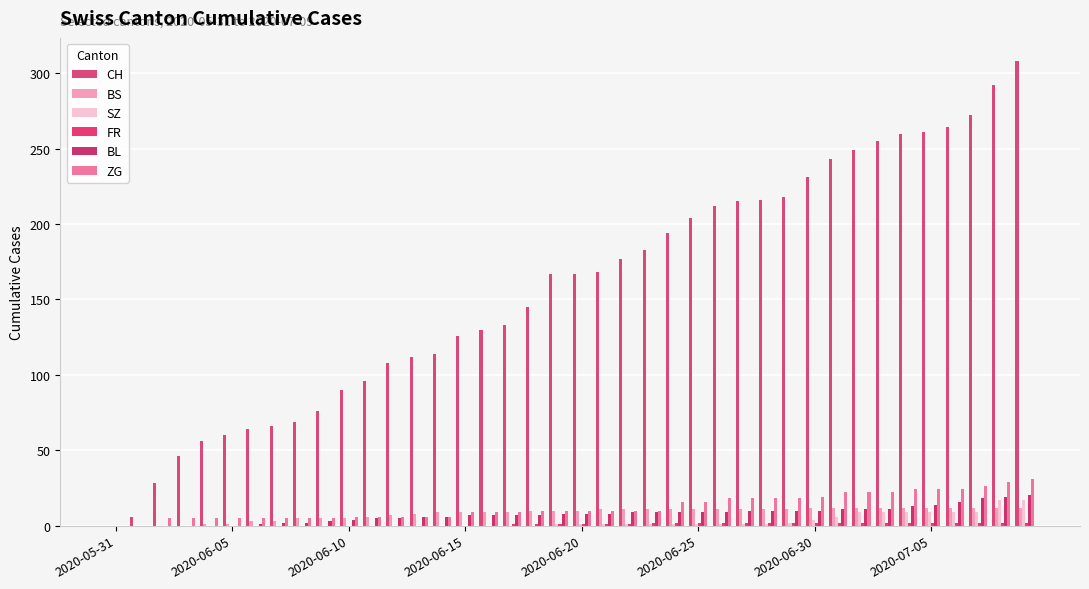

How many categories are shown in the chart?

40